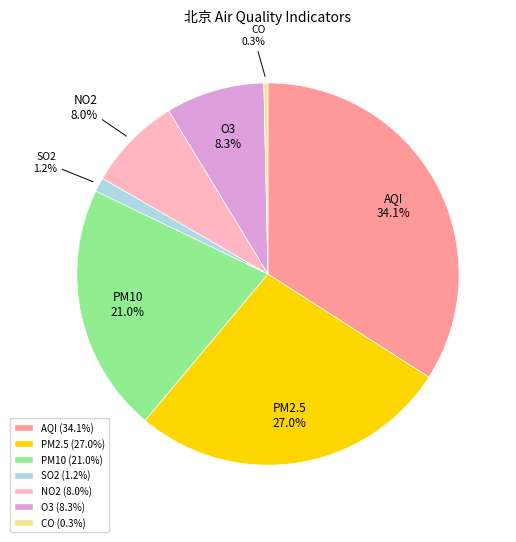

The AQI slice represents 40% of the pie. True or false?

False